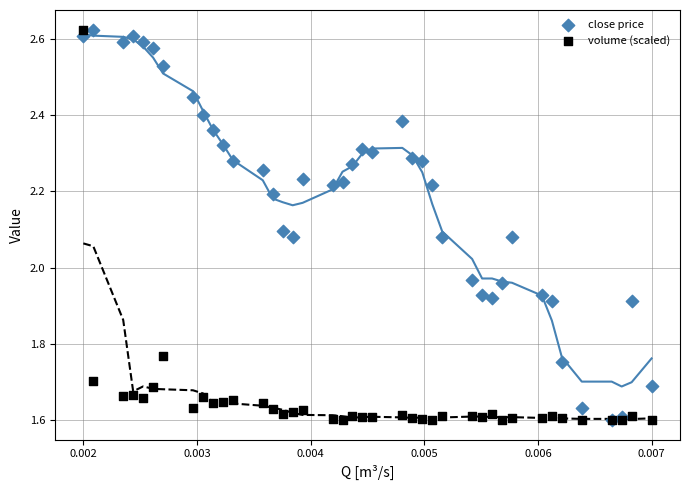

What are all the series names shown in the legend?

close price, volume (scaled)